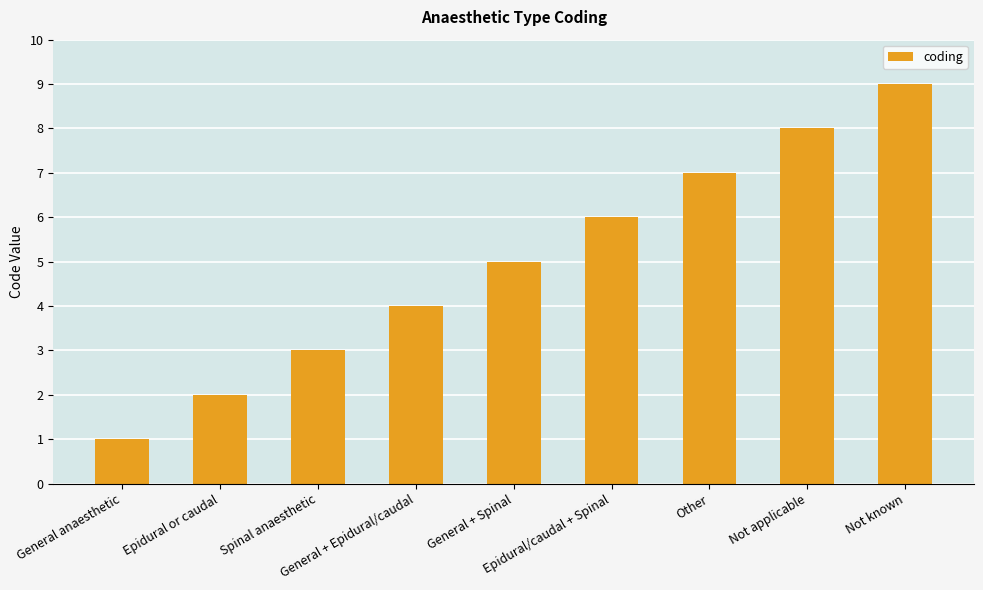

List the labels in order of value, smallest first.

General anaesthetic, Epidural or caudal, Spinal anaesthetic, General + Epidural/caudal, General + Spinal, Epidural/caudal + Spinal, Other, Not applicable, Not known